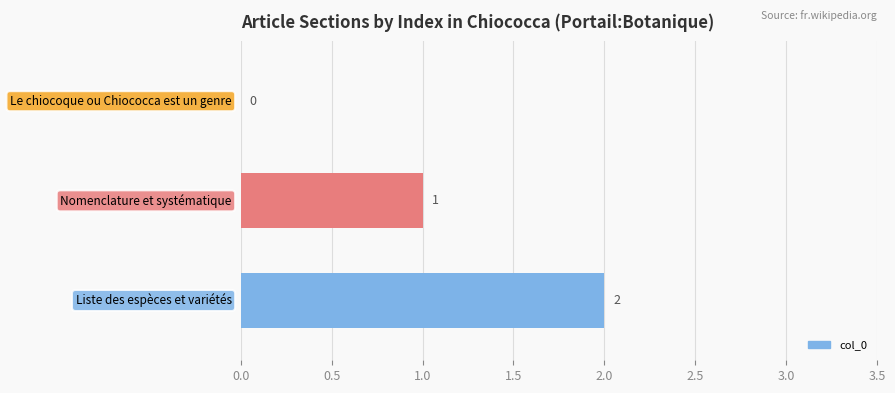

Are the bars horizontal?

Yes